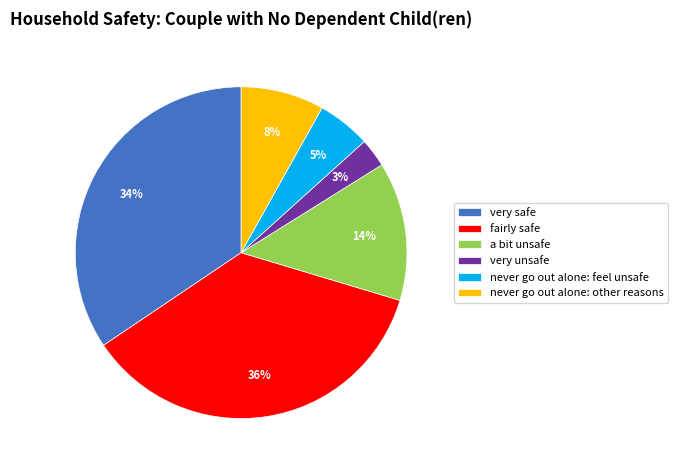

To the nearest percent, what percentage of the pie is very safe?

34%